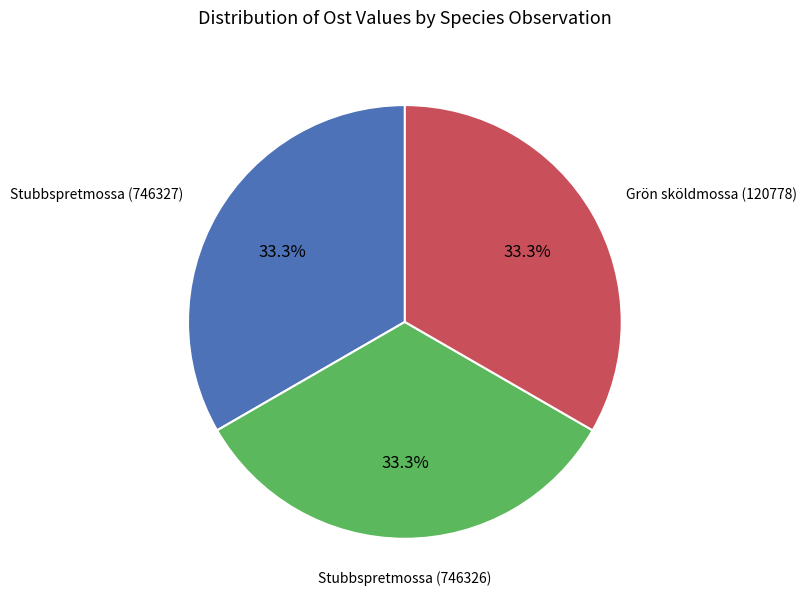

Is there any slice that represents more than half of the pie?

No